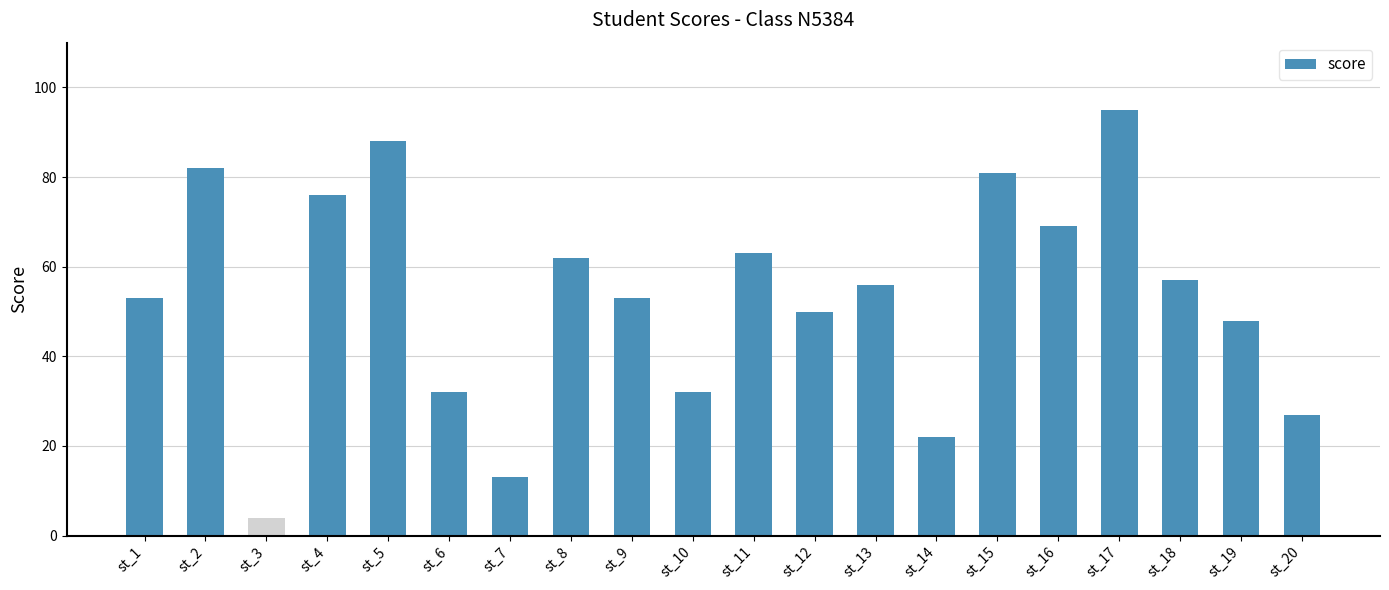

Which category has the highest value across all series?

st_17